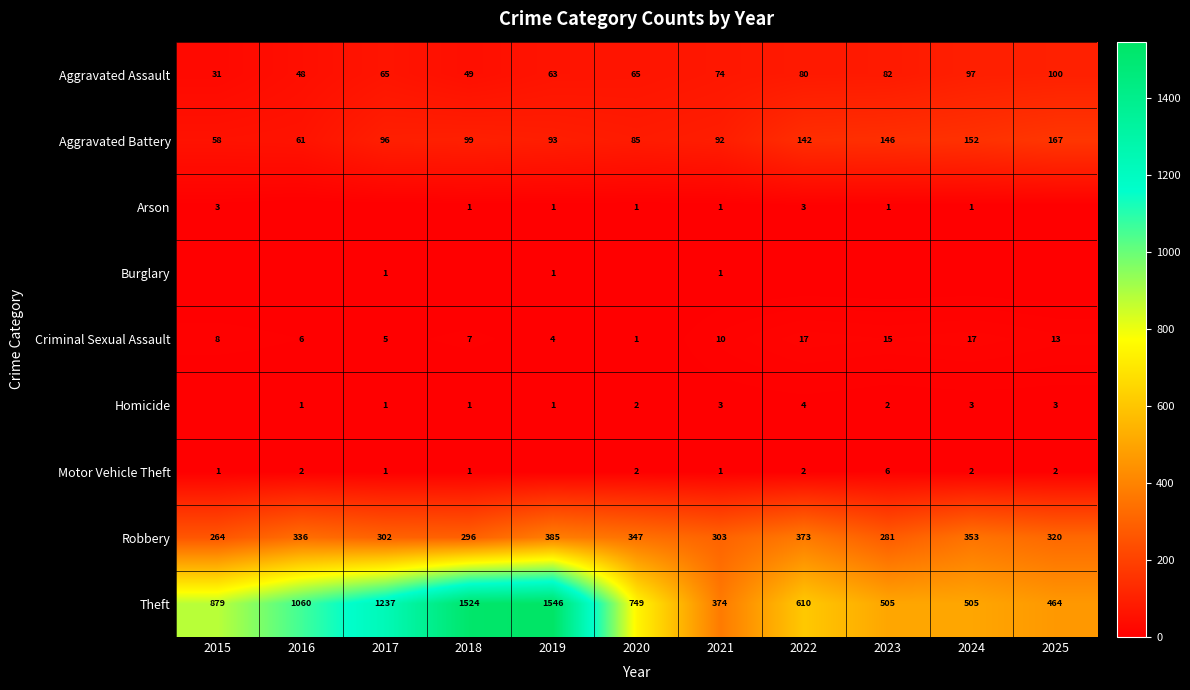

What is the difference between the Robbery values at 2024 and 2019?

32